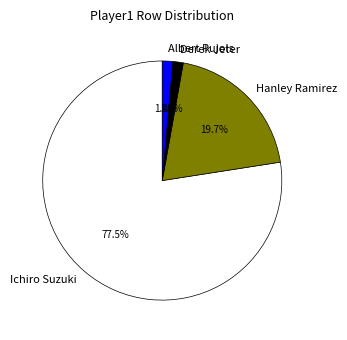

Between Ichiro Suzuki and Albert Pujols, which is larger?

Ichiro Suzuki